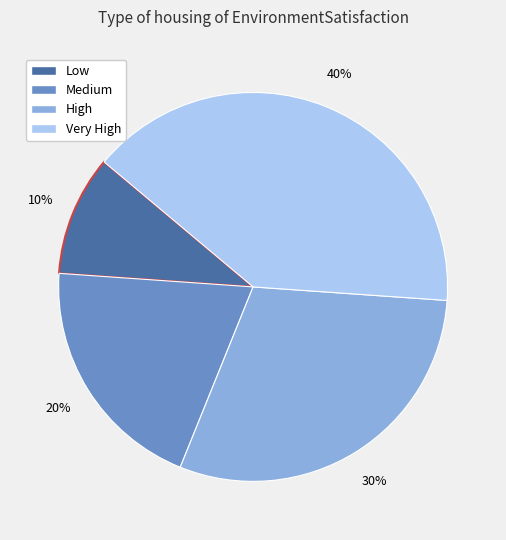

Between Low and Very High, which is larger?

Very High